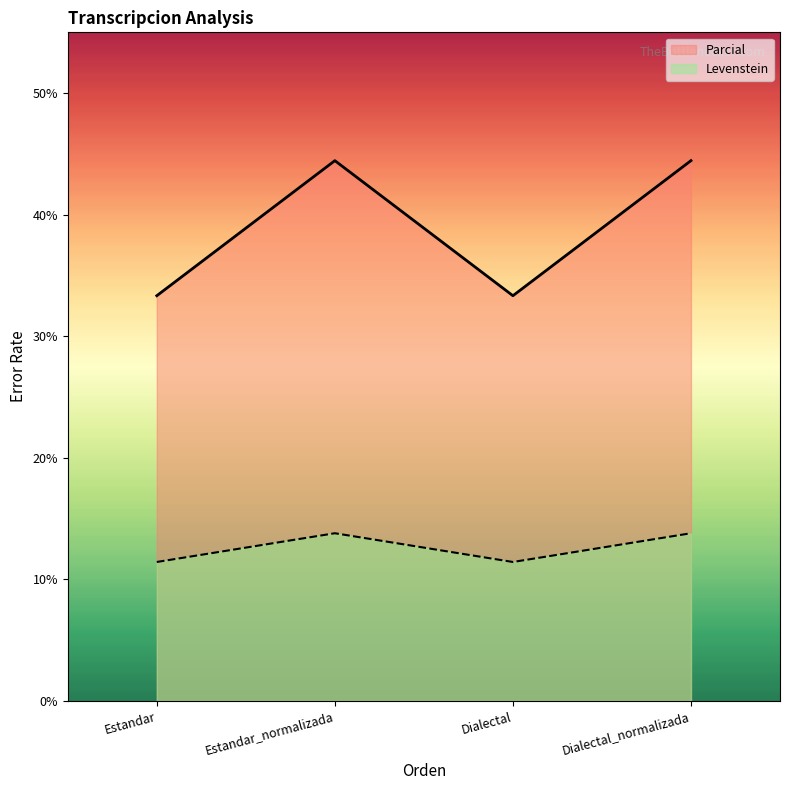

What is the difference between the Parcial values at Estandar and Dialectal_normalizada?

11.1